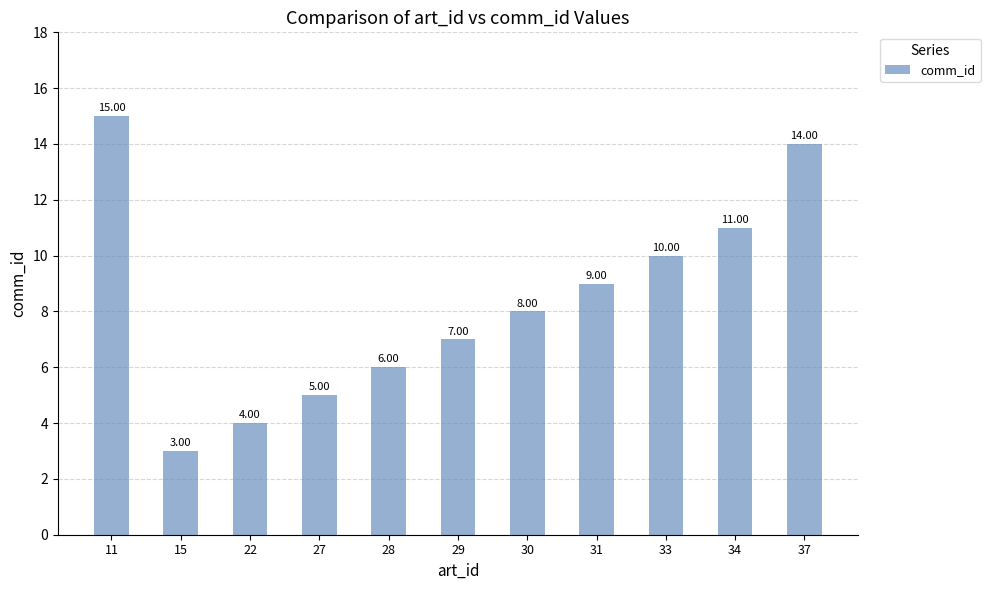

What is the minimum value shown in the chart?

3